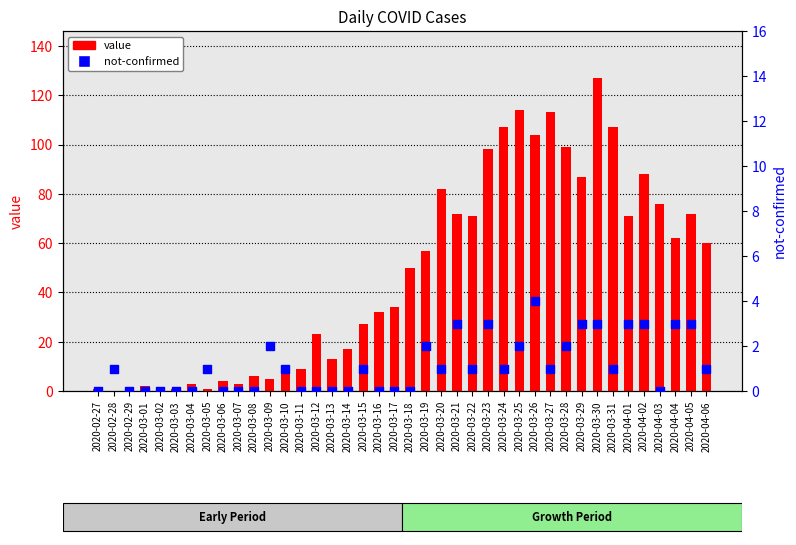

Which series contains the highest Y value?

value